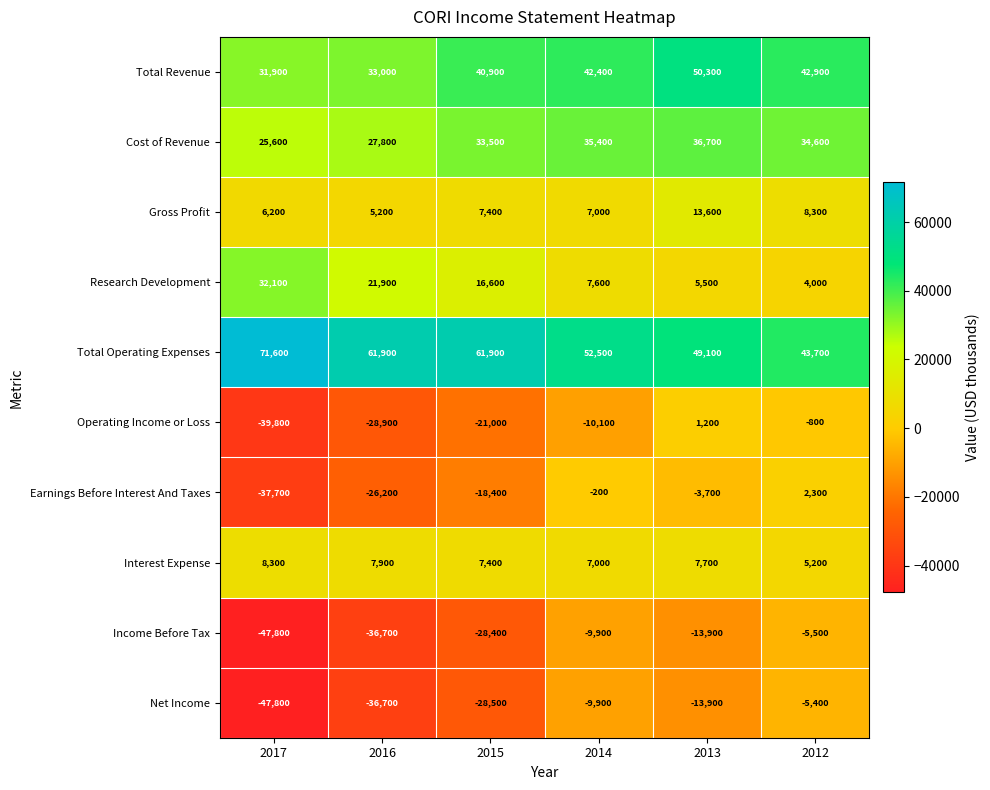

Rank the series by their maximum value, from lowest to highest.

Income Before Tax, Net Income, Operating Income or Loss, Earnings Before Interest And Taxes, Interest Expense, Gross Profit, Research Development, Cost of Revenue, Total Revenue, Total Operating Expenses